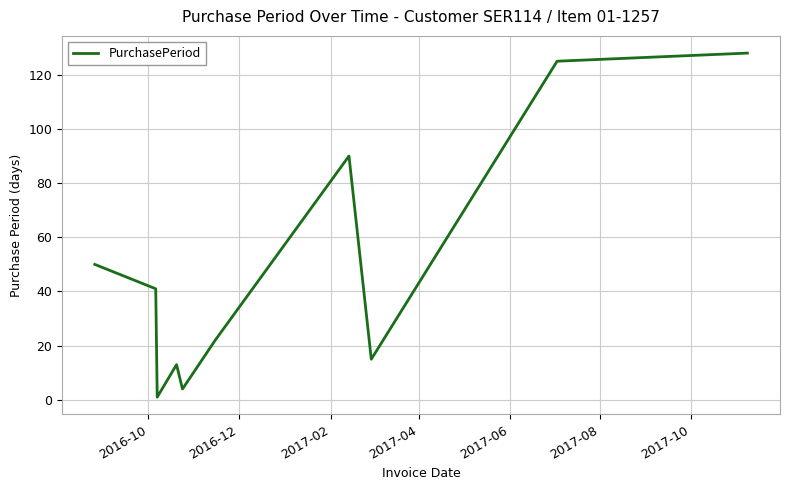

Reading left to right, extract all data points from this chart.

50	41	1	13	4	22	90	15	125	128